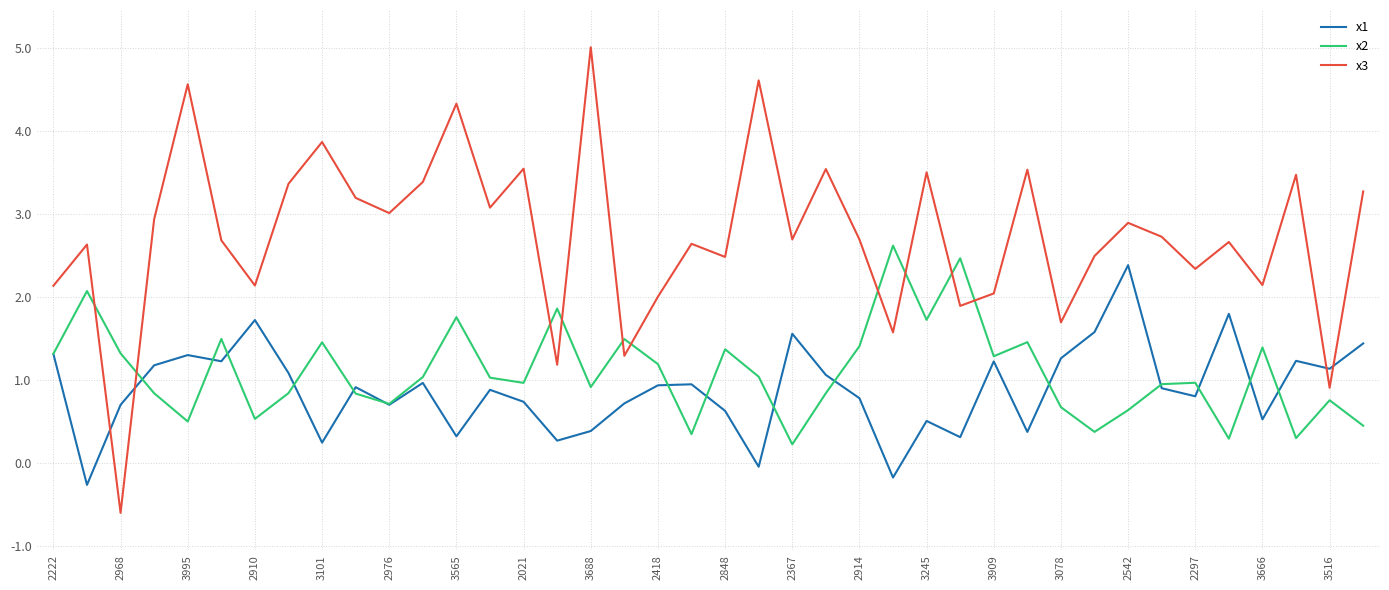

What is the average value of the x2 series?

1.1